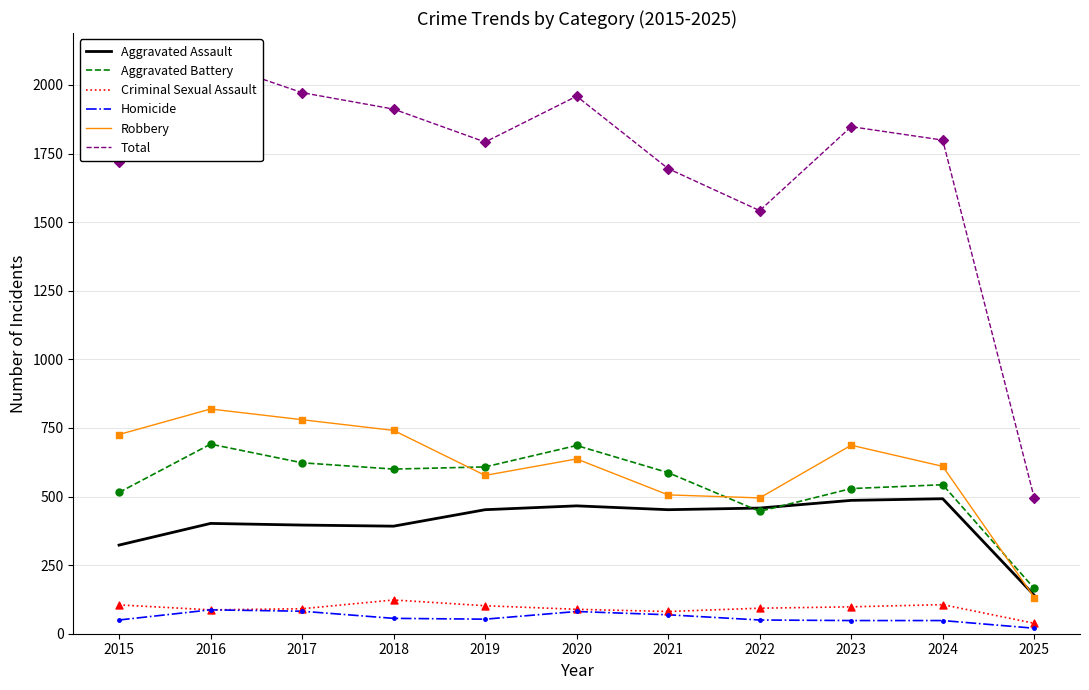

What are all the series names shown in the legend?

Aggravated Assault, Aggravated Battery, Criminal Sexual Assault, Homicide, Robbery, Total